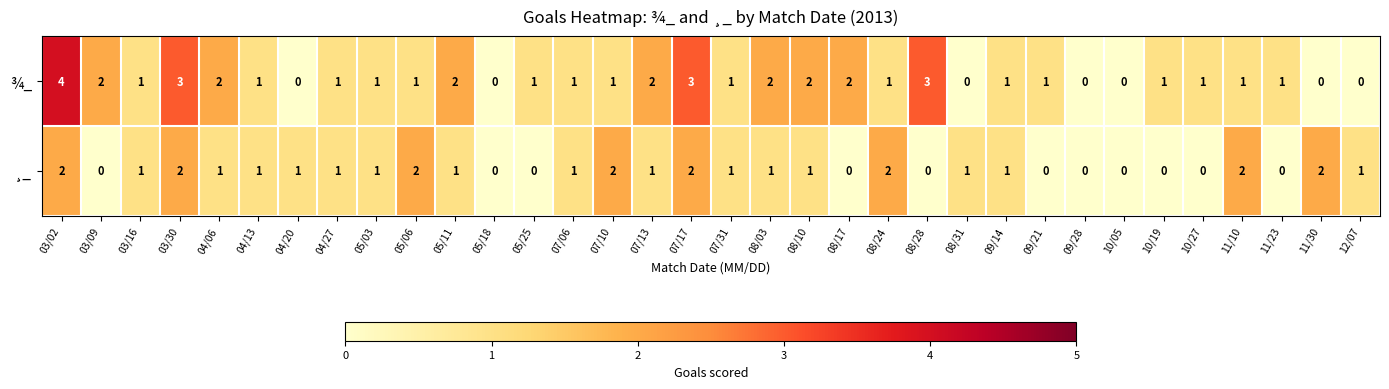

Which series has the largest total across all categories?

¾_